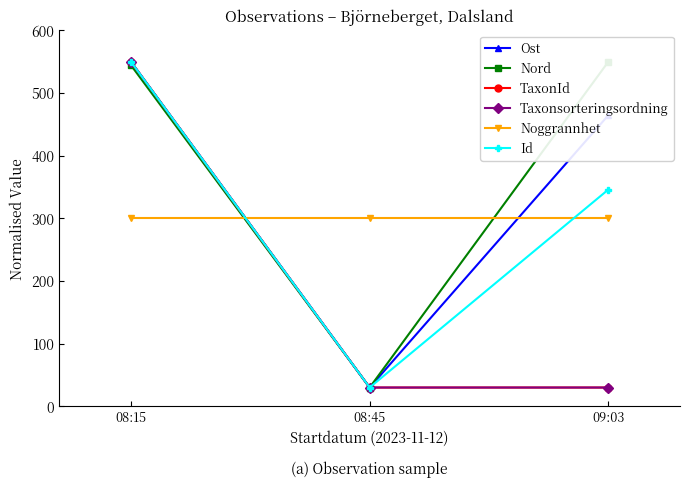

Where is Taxonsorteringsordning nearest to the value 290?

08:15